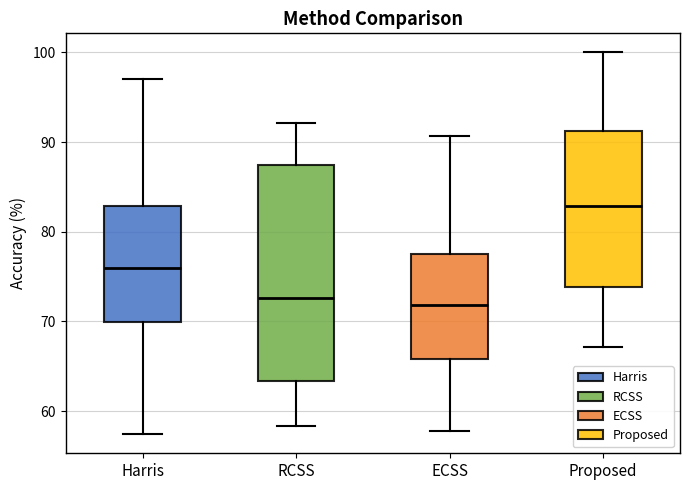

Comparing the boxes themselves (not the whiskers), which one is the tallest?

RCSS